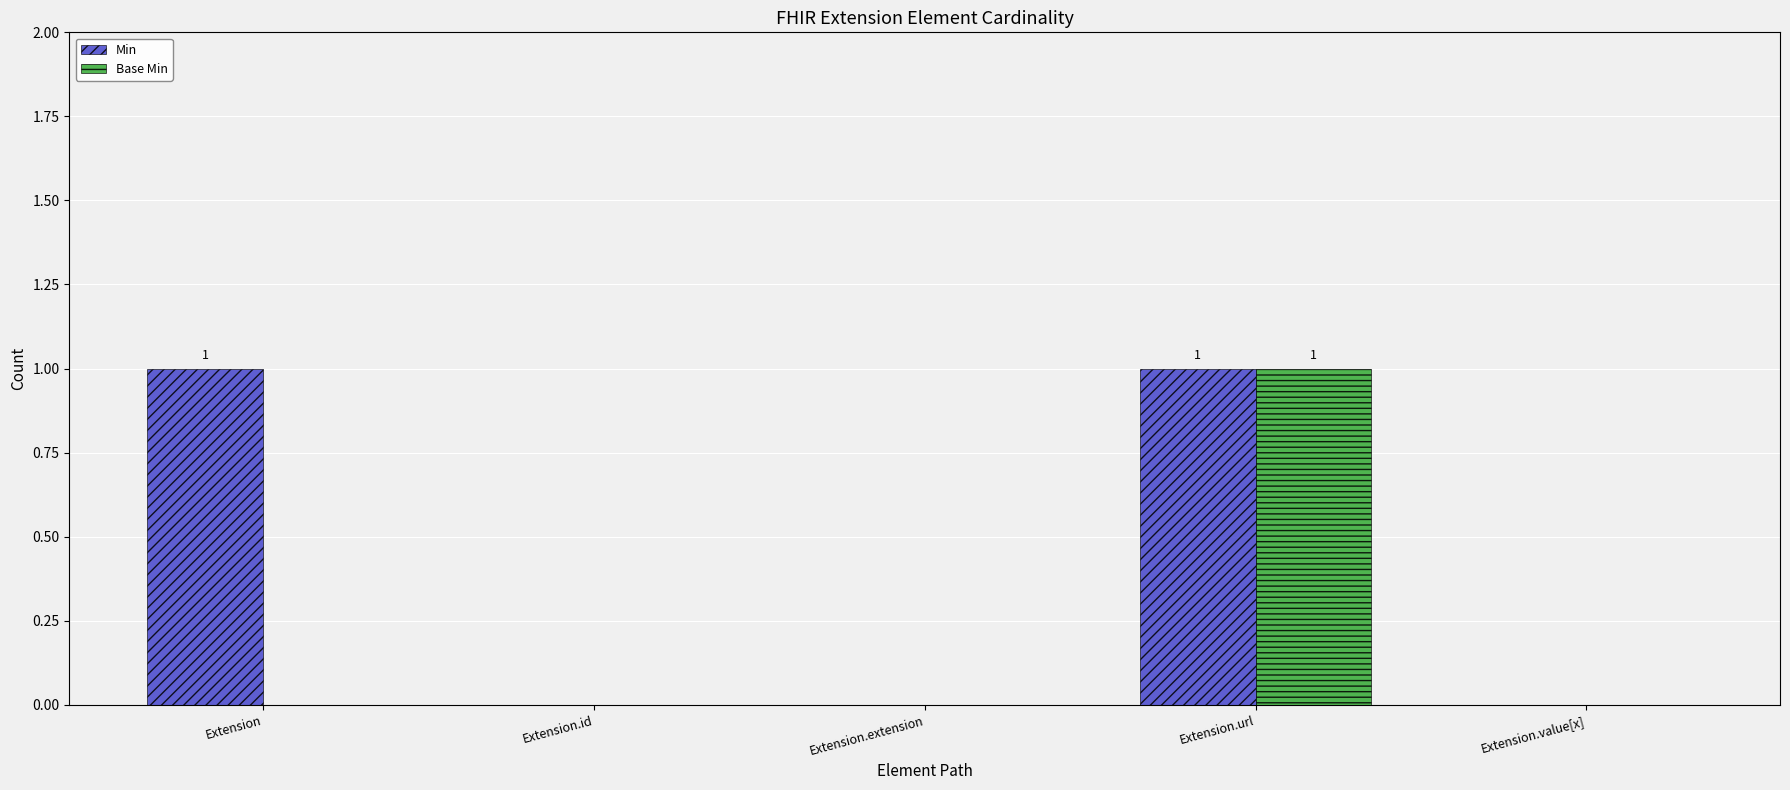

True or false: Min has a value of 1 at Extension.url.

True